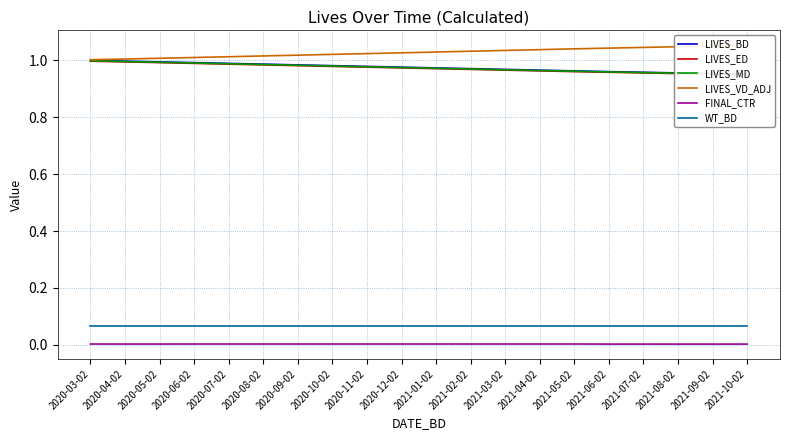

What is the sum of the LIVES_ED values at 2021-09-02 and 2021-10-02?

1.9